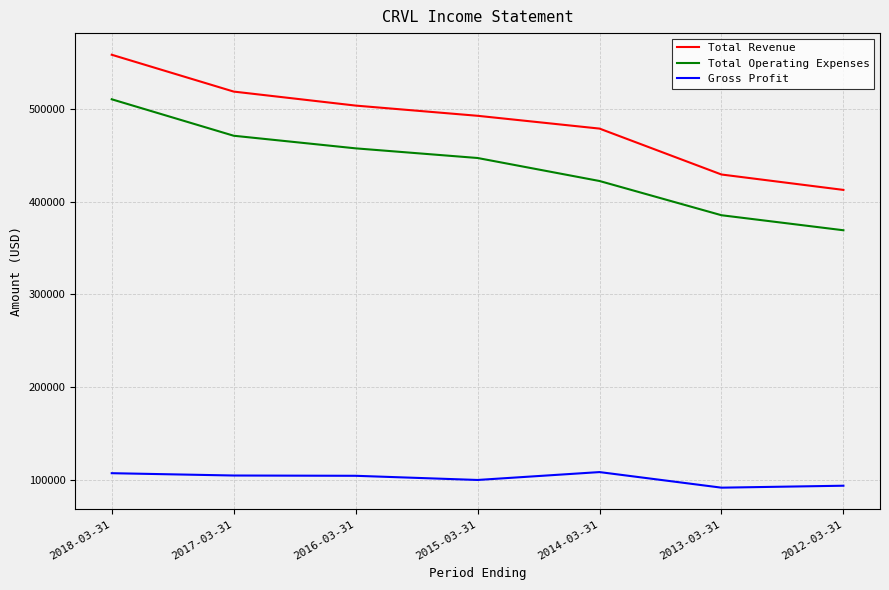

Is it true that Total Operating Expenses equals 457500 at 2016-03-31?

True